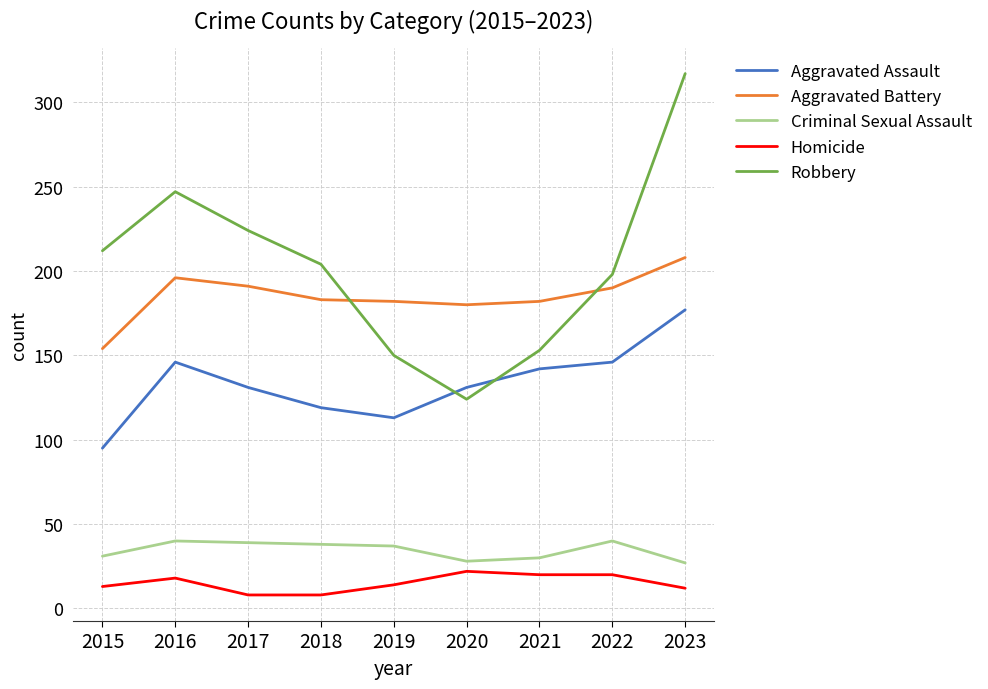

Which series has the widest spread of values?

Robbery